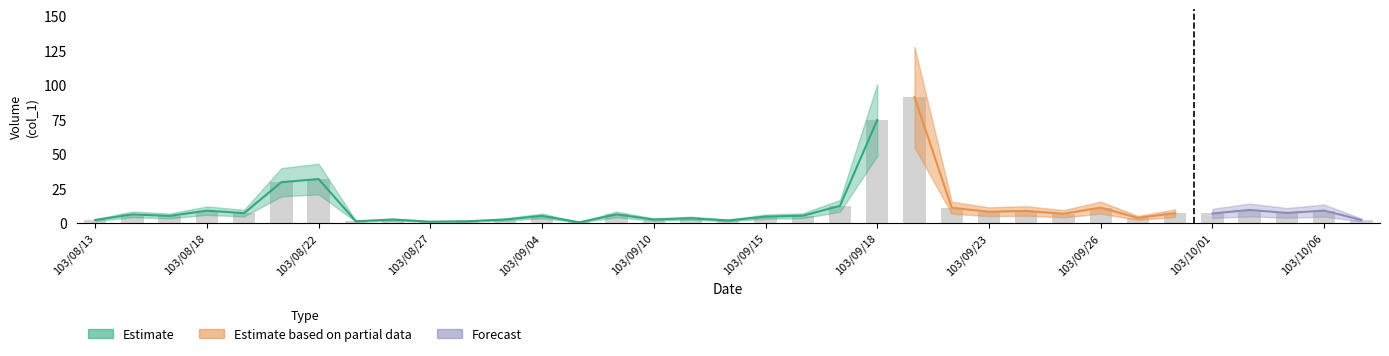

What is the minimum value shown in the chart?

0.3